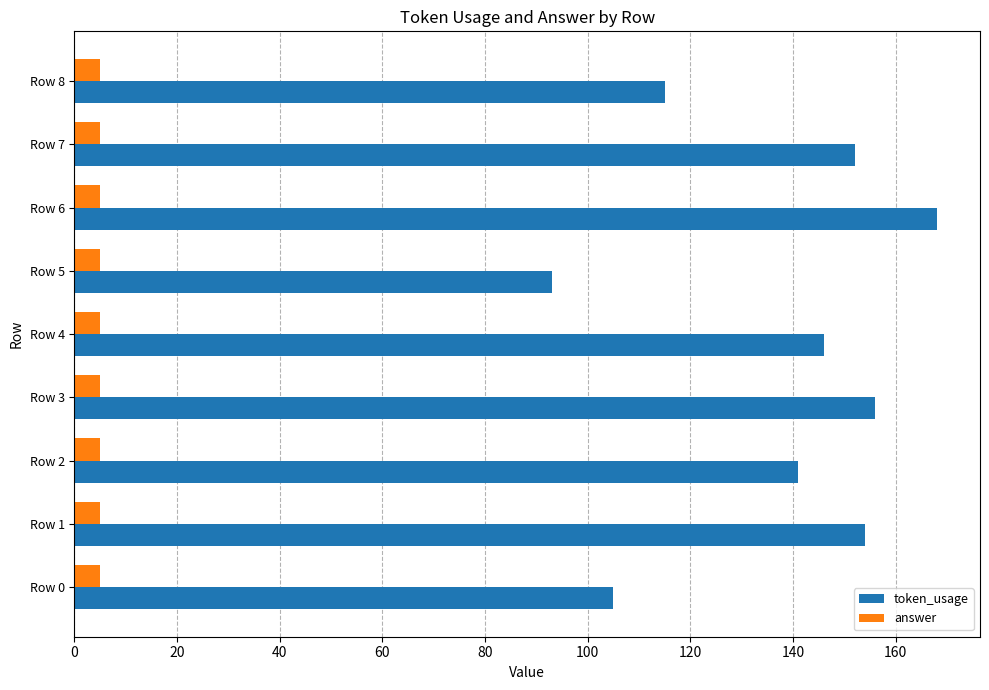

What is the sum of all token_usage values?

1230